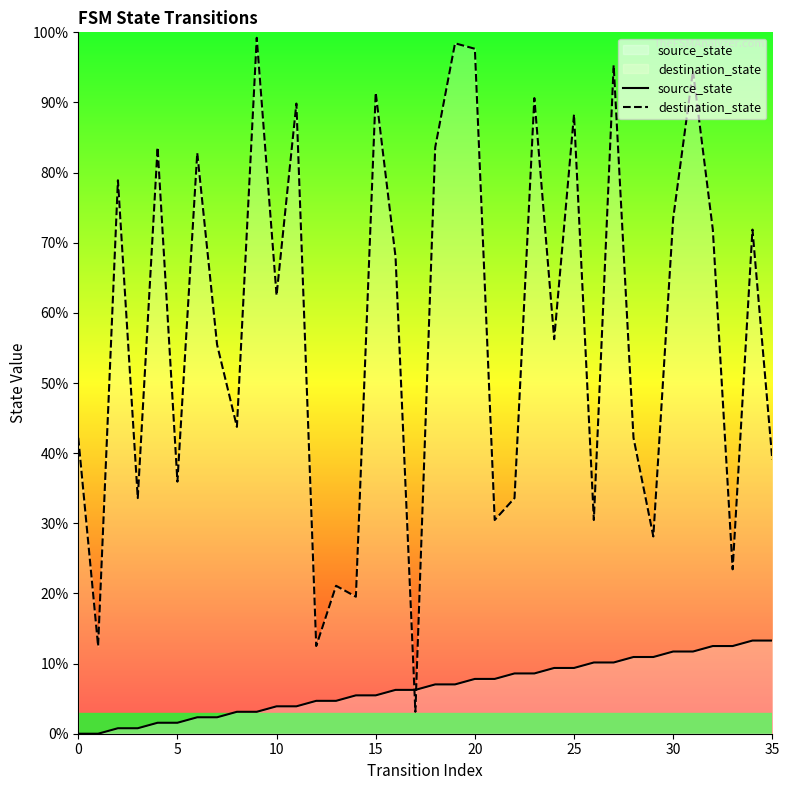

Does the chart display data point markers on the line(s)?

No